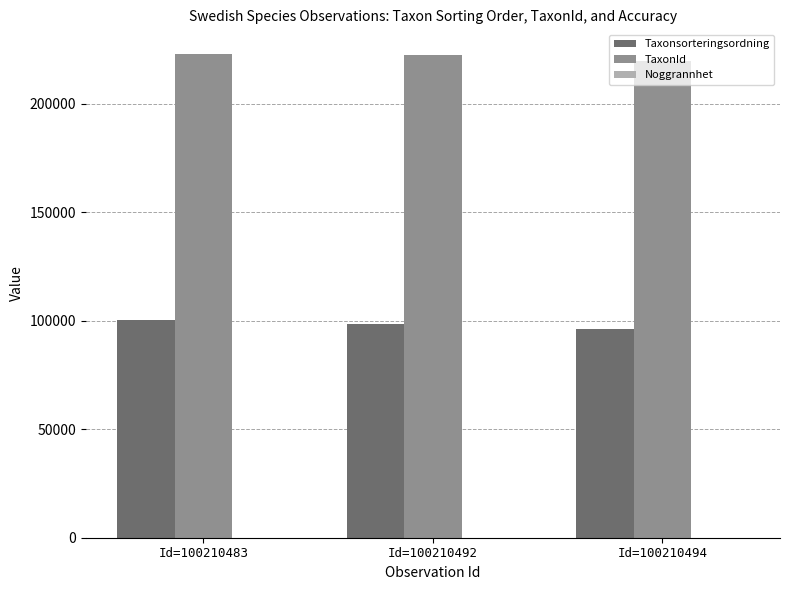

True or false: TaxonId has a value of 95762 at Id=100210483.

False